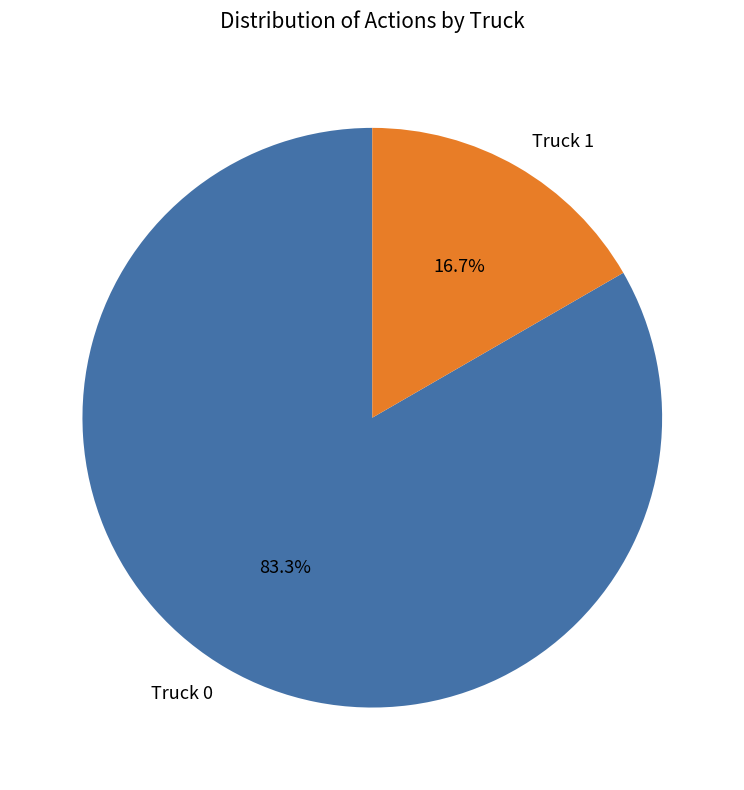

How many segments does this pie chart have?

2